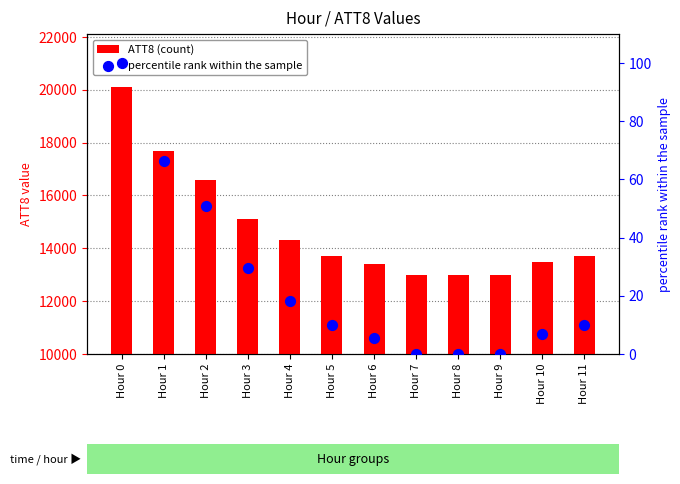

Which series contains the lowest Y value?

percentile rank within the sample